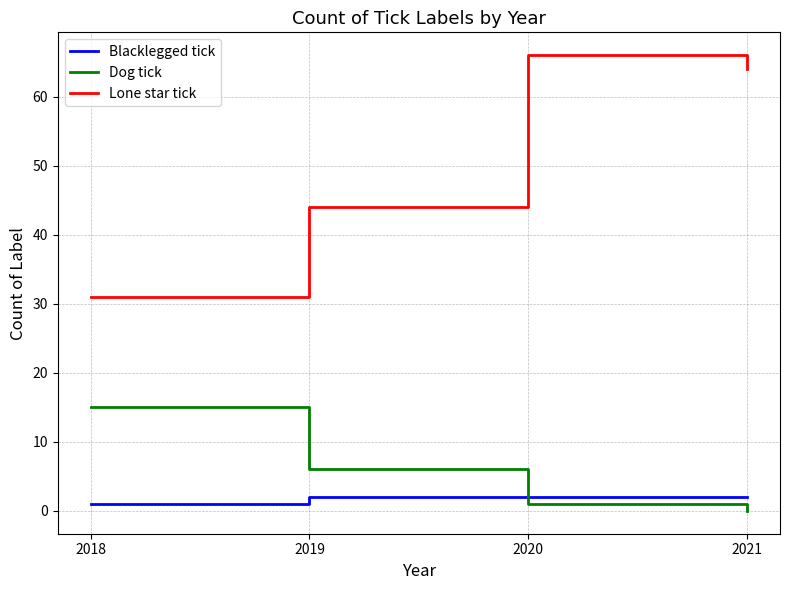

After their last crossing, which series has the higher values: Blacklegged tick or Dog tick?

Blacklegged tick